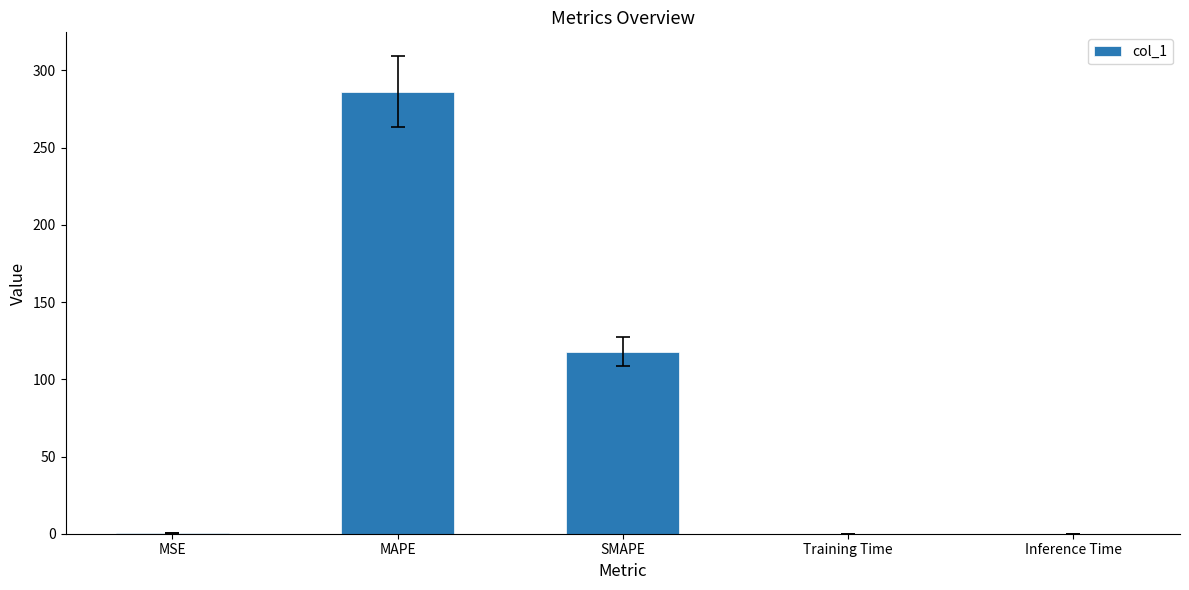

Between SMAPE and MAPE, which is larger?

MAPE